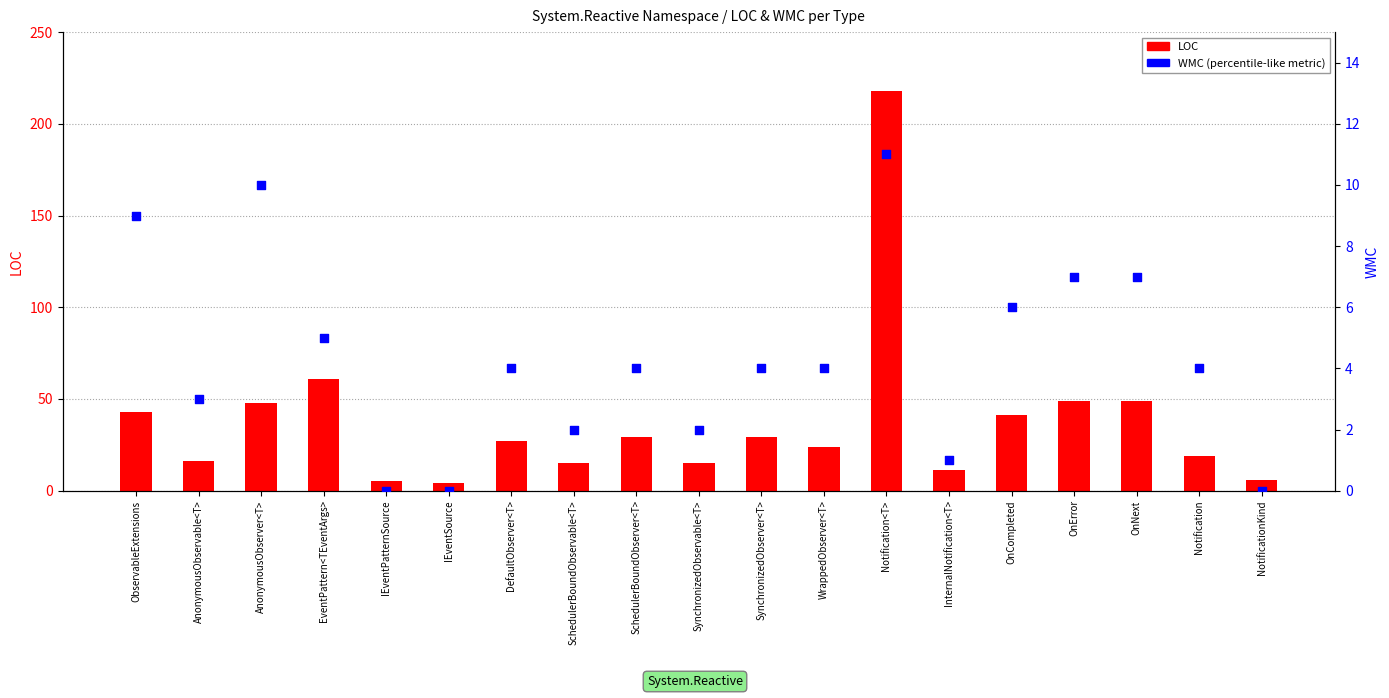

At which category is the sum across all series the highest?

Notification<T>